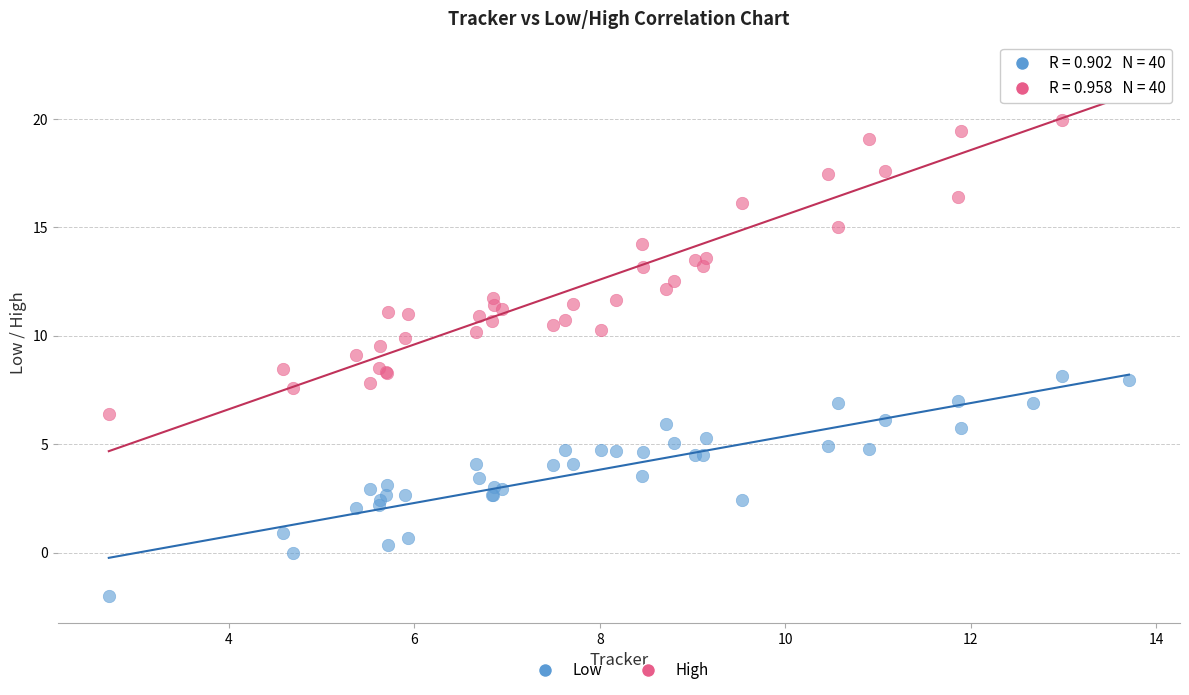

Which series reaches the minimum Y coordinate?

Low